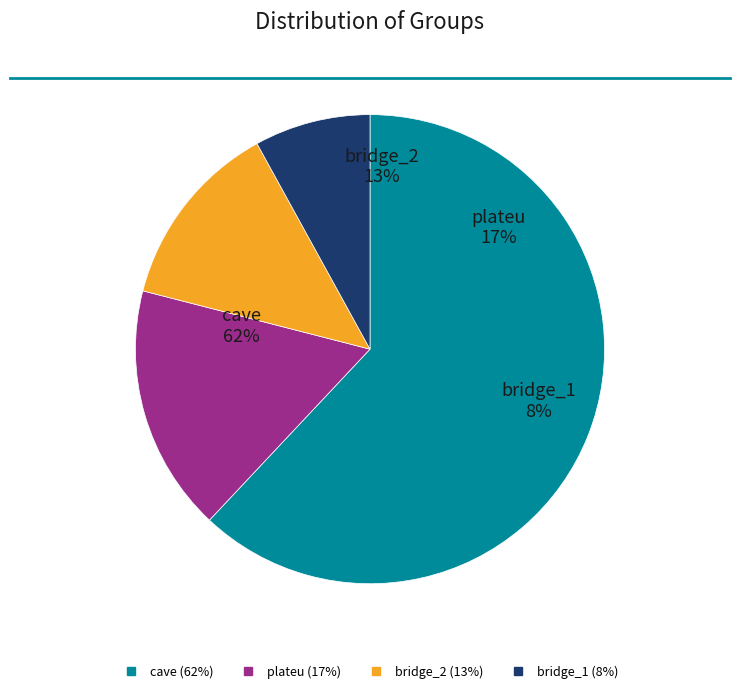

Which has a higher value, bridge_2 or bridge_1?

bridge_2